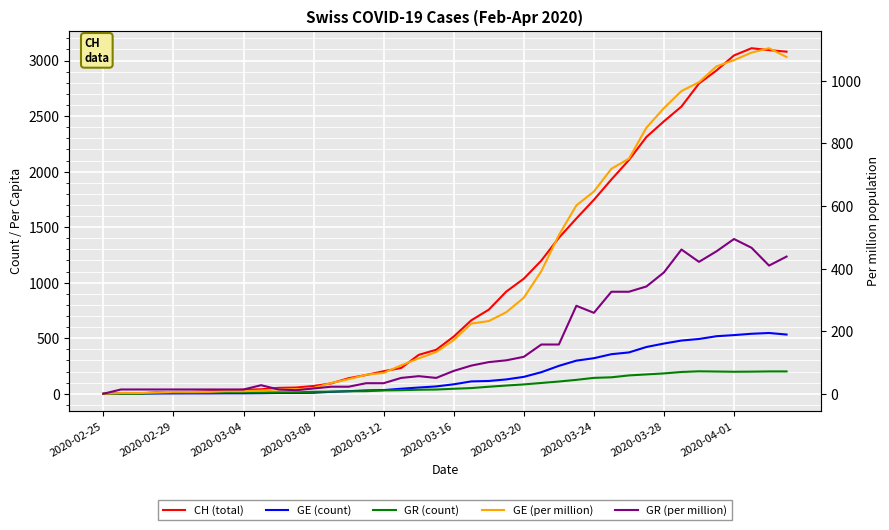

How many series are shown in this chart?

5